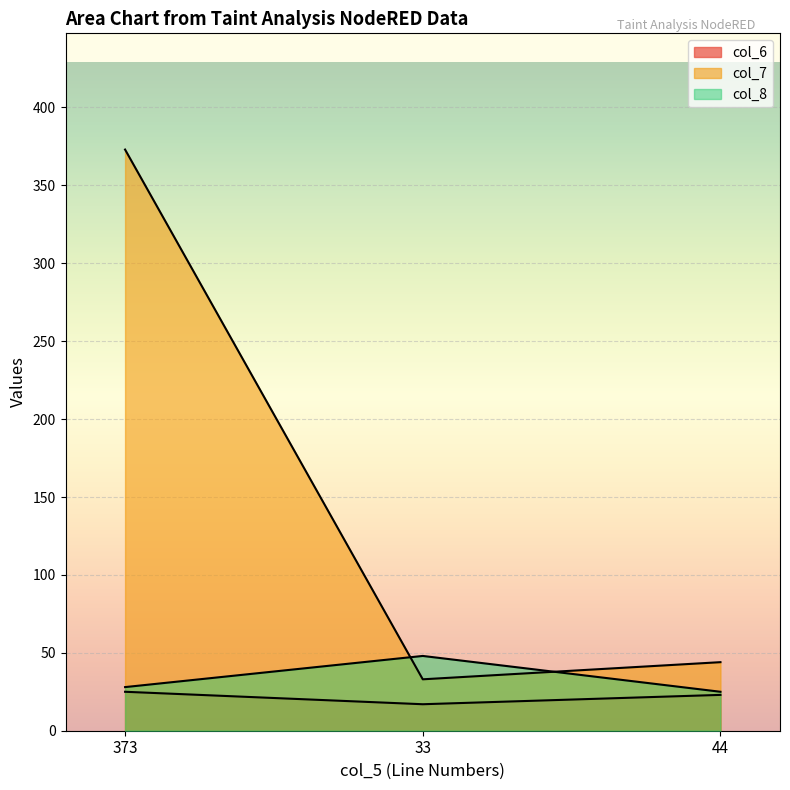

At which category does the chart reach its minimum across all series?

33